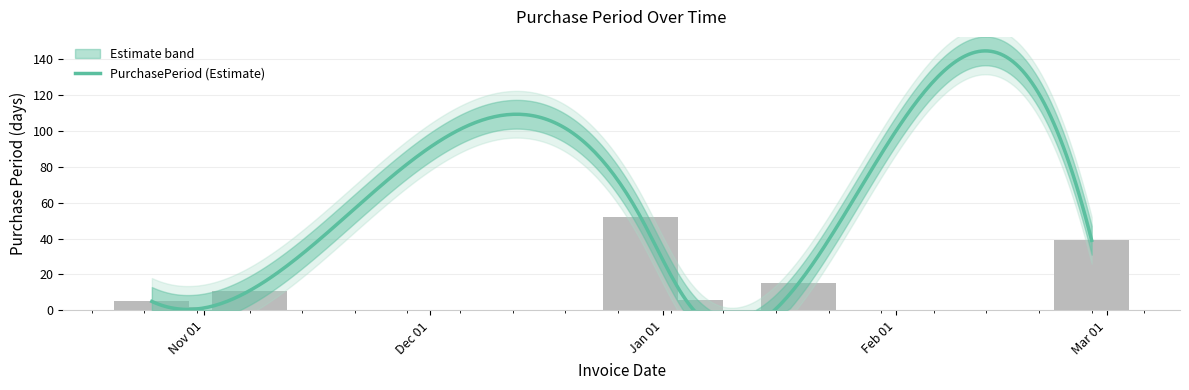

True or false: the data shows 8 at 2017-01-04.

False